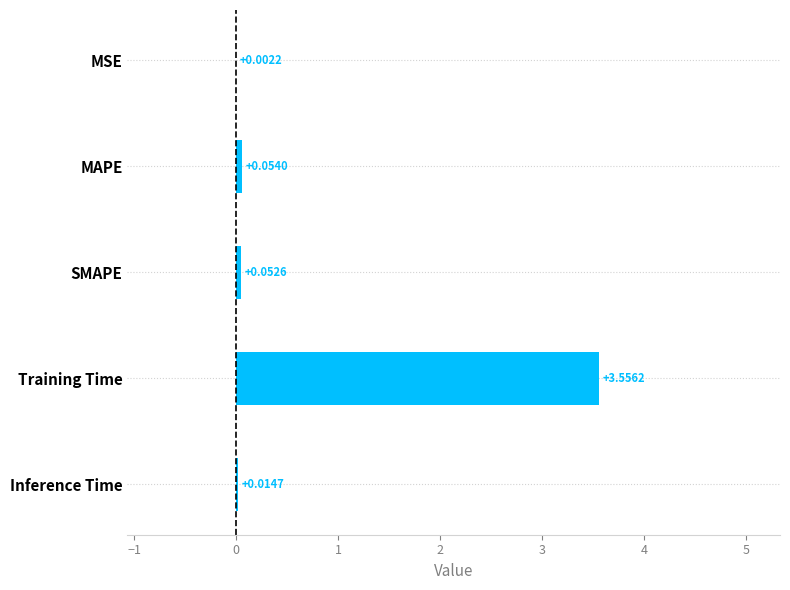

Which has a higher value, MAPE or Training Time?

Training Time